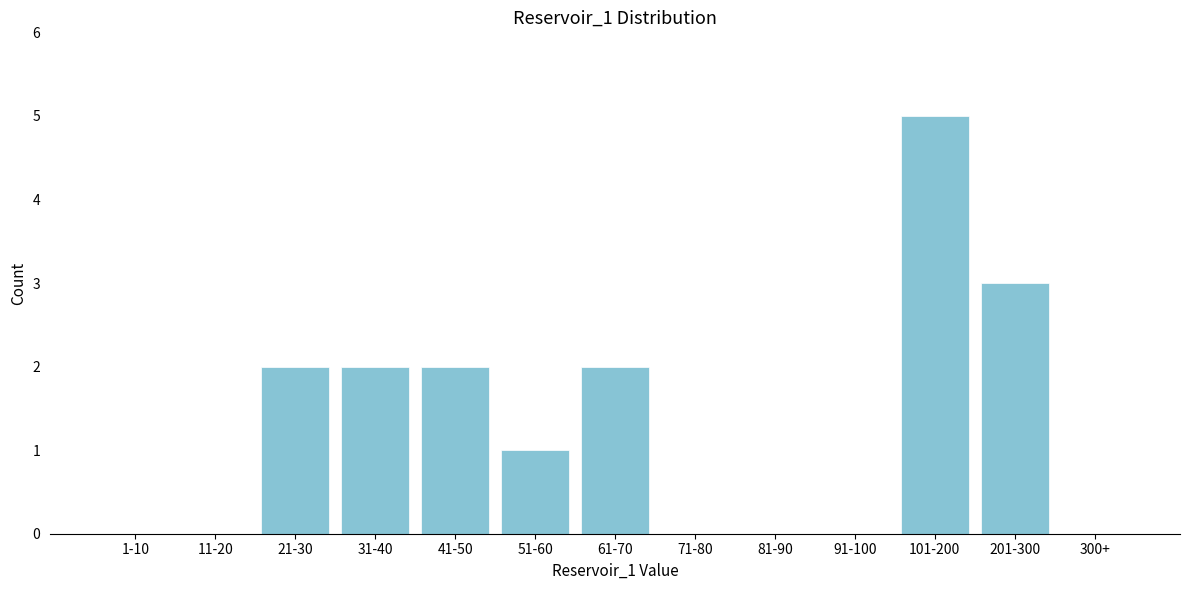

Reading left to right, extract all data points from this chart.

1-10=0	11-20=0	21-30=2	31-40=2	41-50=2	51-60=1	61-70=2	71-80=0	81-90=0	91-100=0	101-200=5	201-300=3	300+=0